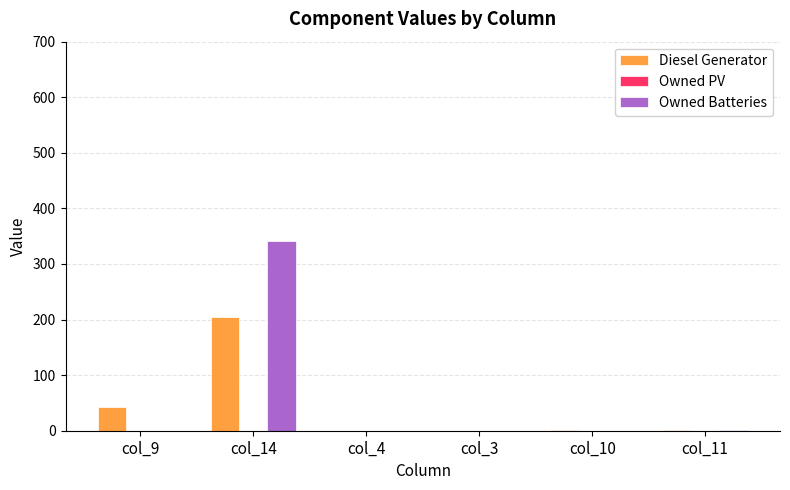

The Owned Batteries series shows 2 at col_11. True or false?

True